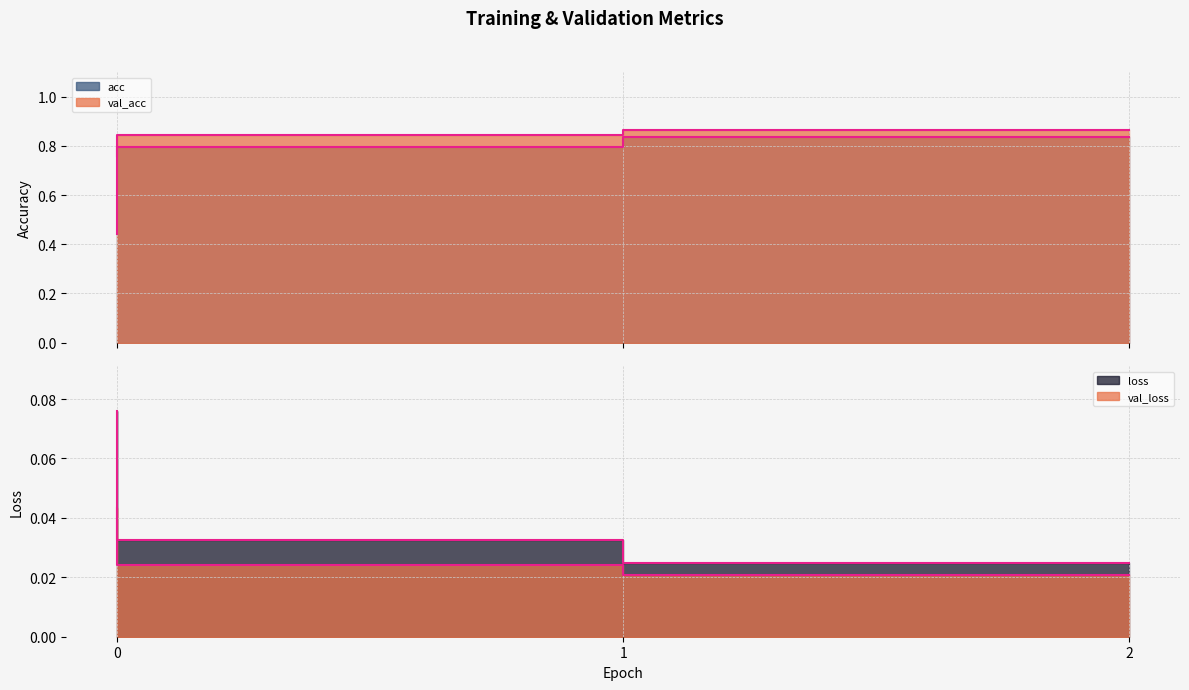

Between 2 and 1, which is larger?

2